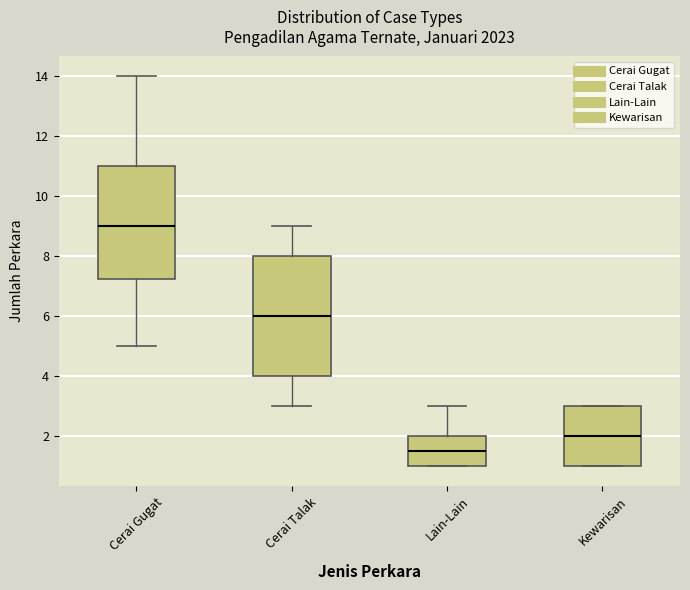

Which box is the tallest, from its lower edge to its upper edge?

Cerai Talak